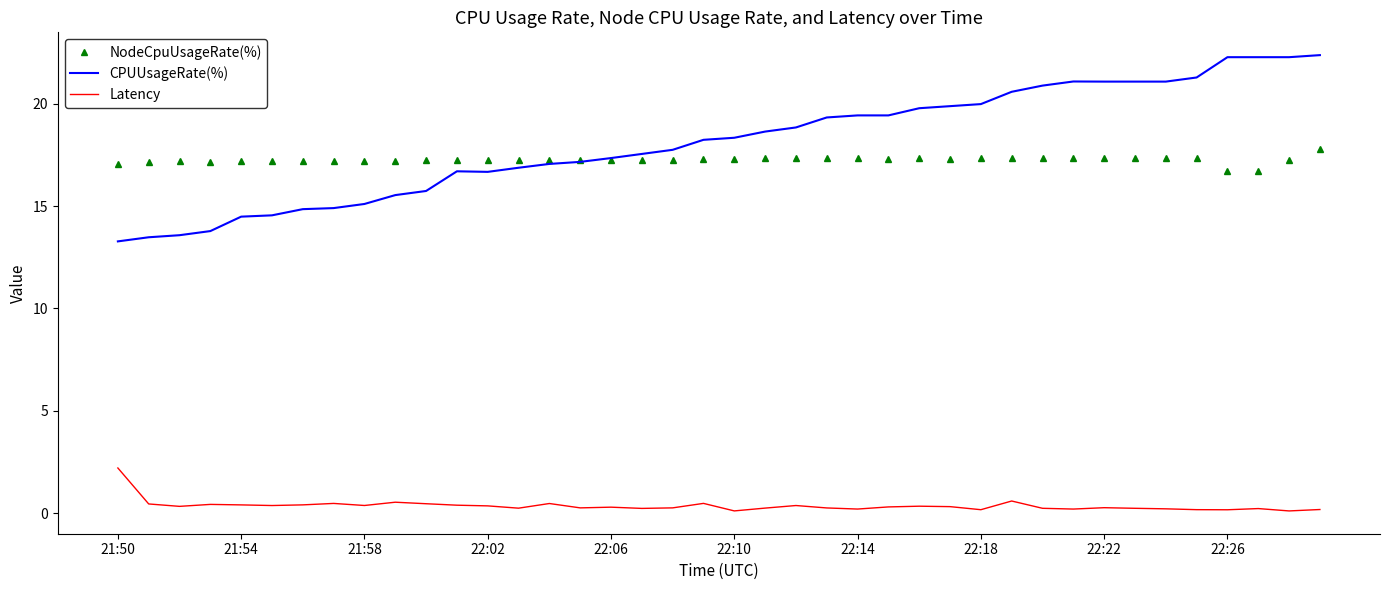

How many intersections are there between NodeCpuUsageRate(%) and CPUUsageRate(%)?

1